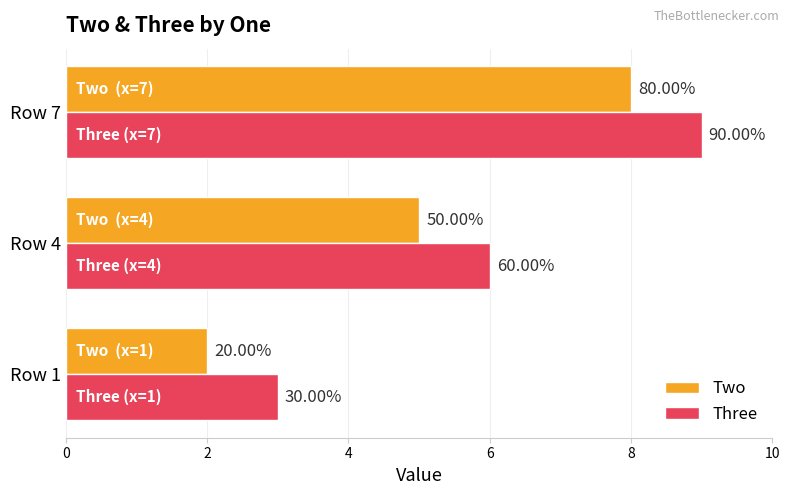

Reading right to left, extract all data points from this chart.

Two: 8	5	2
Three: 9	6	3